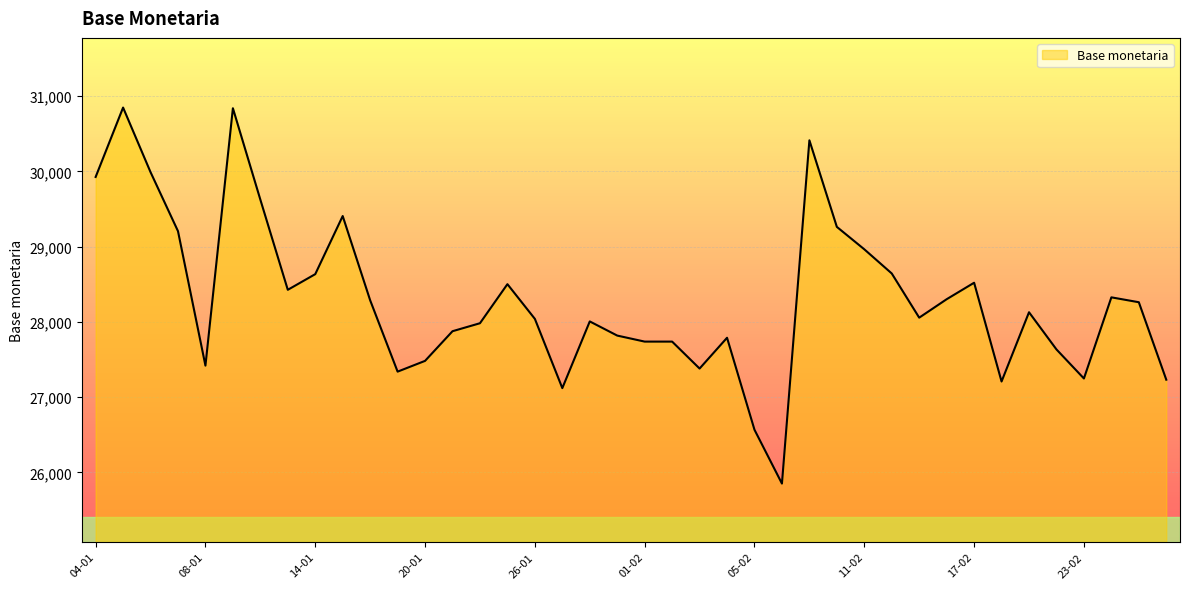

Does the chart display data point markers on the line(s)?

No